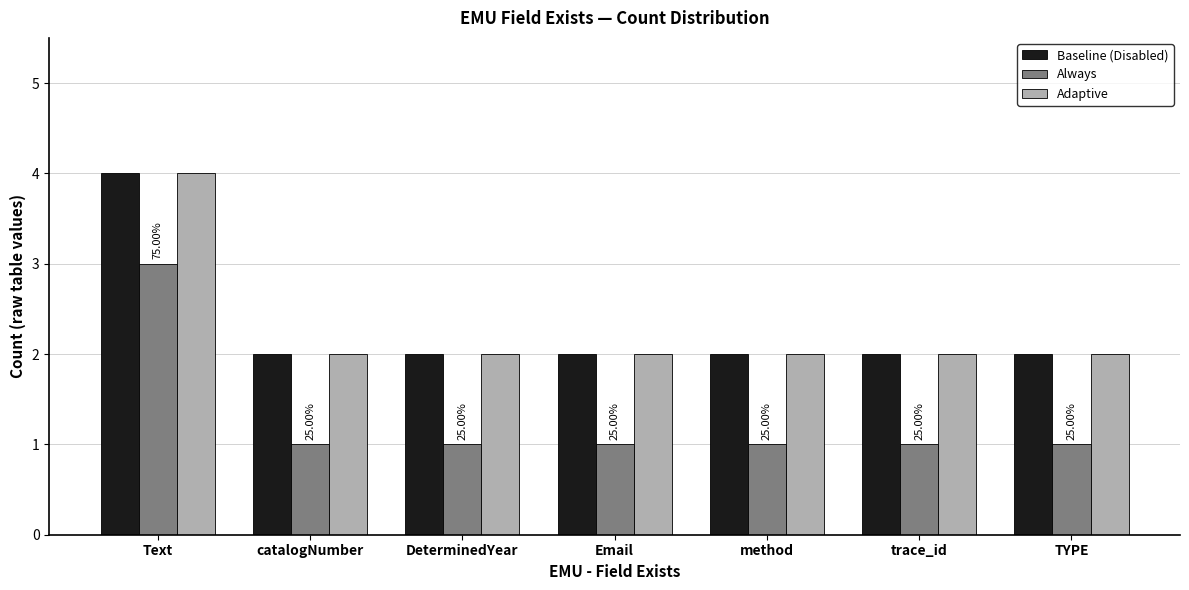

The Adaptive series shows 2 at Email. True or false?

True